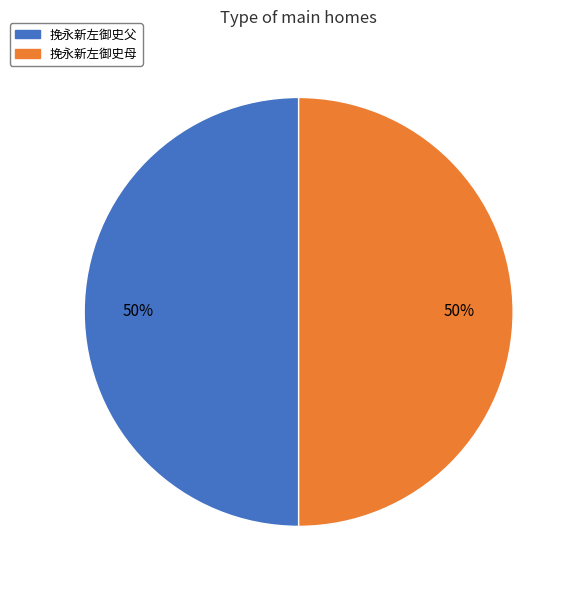

How many slices are in this pie chart?

2